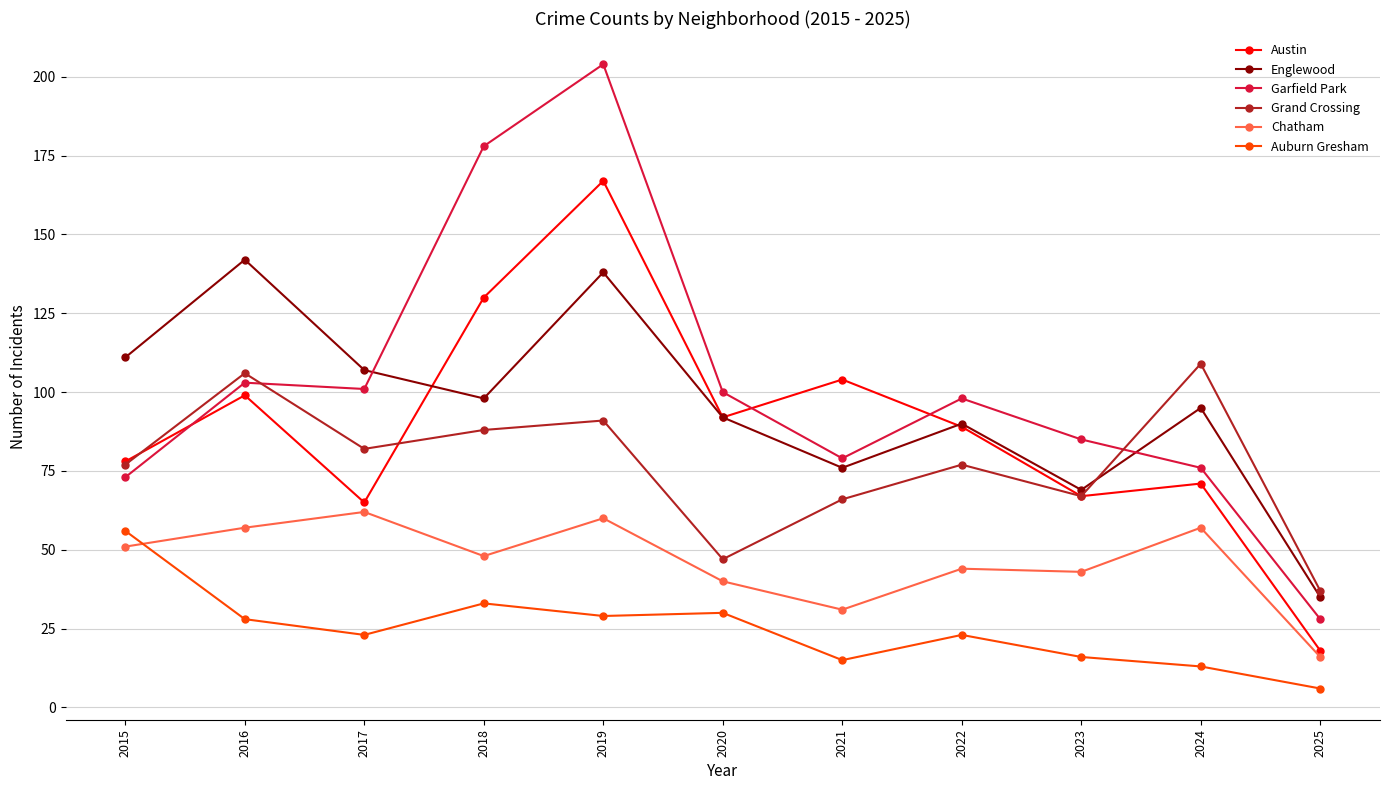

What is the value of the Chatham point at the 10th from the left?

57